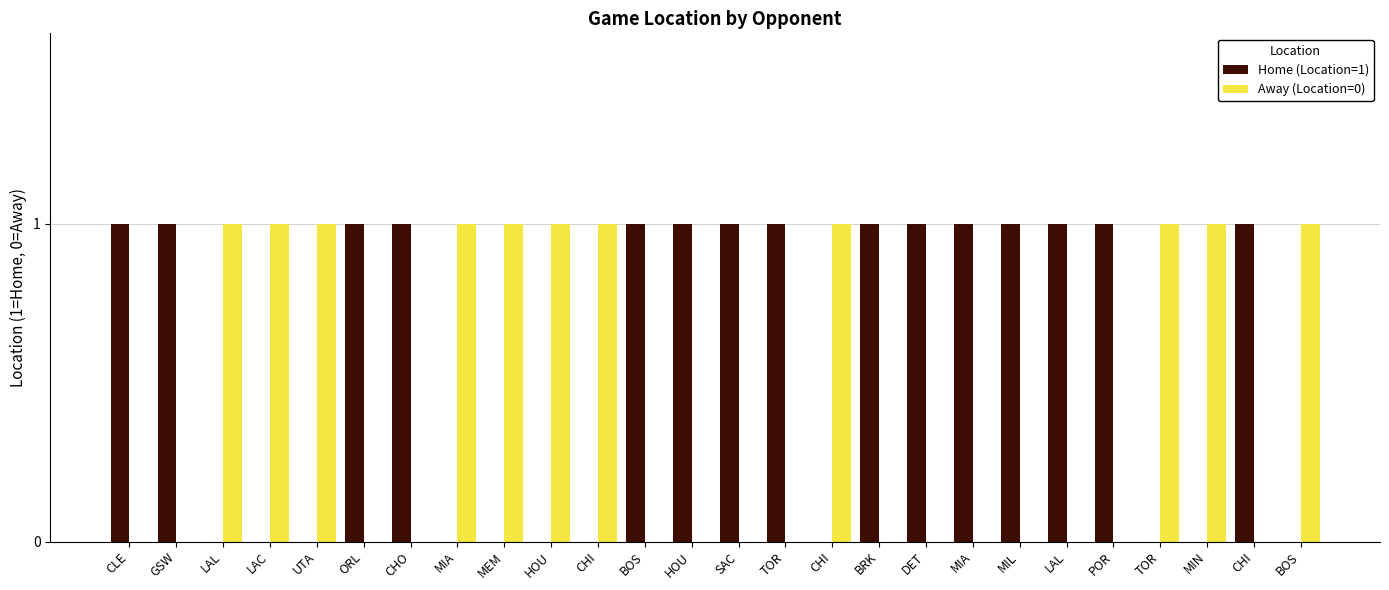

How many groups of bars are there?

26